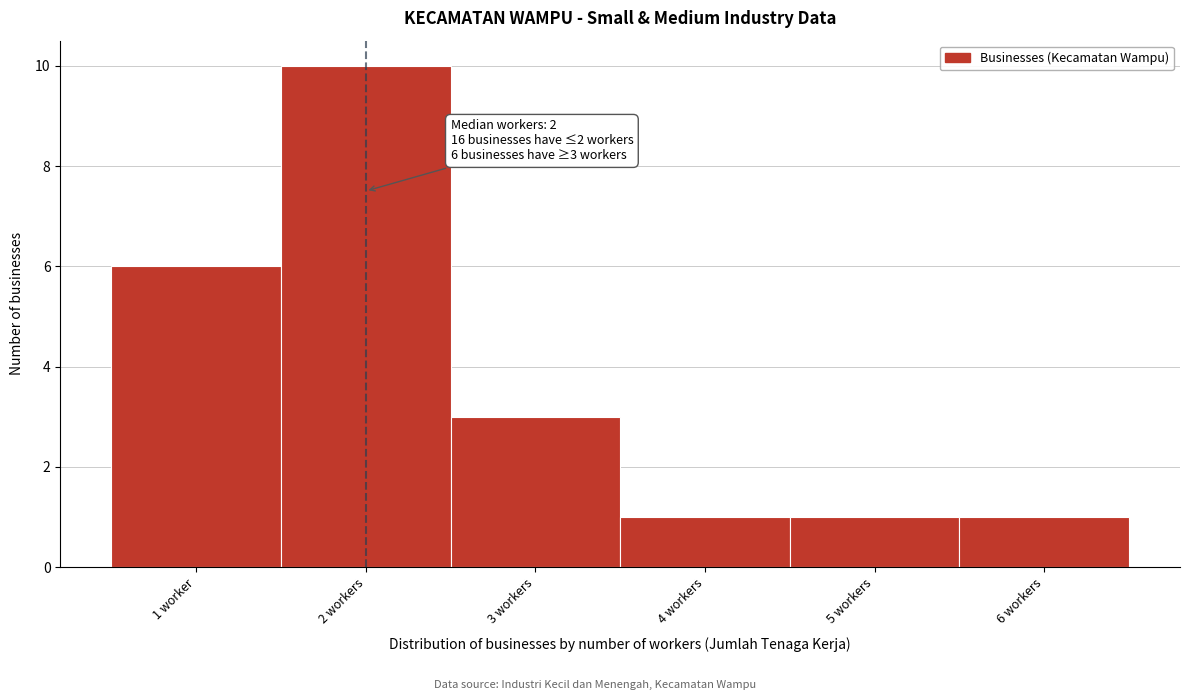

Reading left to right, extract all data points from this chart.

1 worker=6	2 workers=10	3 workers=3	4 workers=1	5 workers=1	6 workers=1